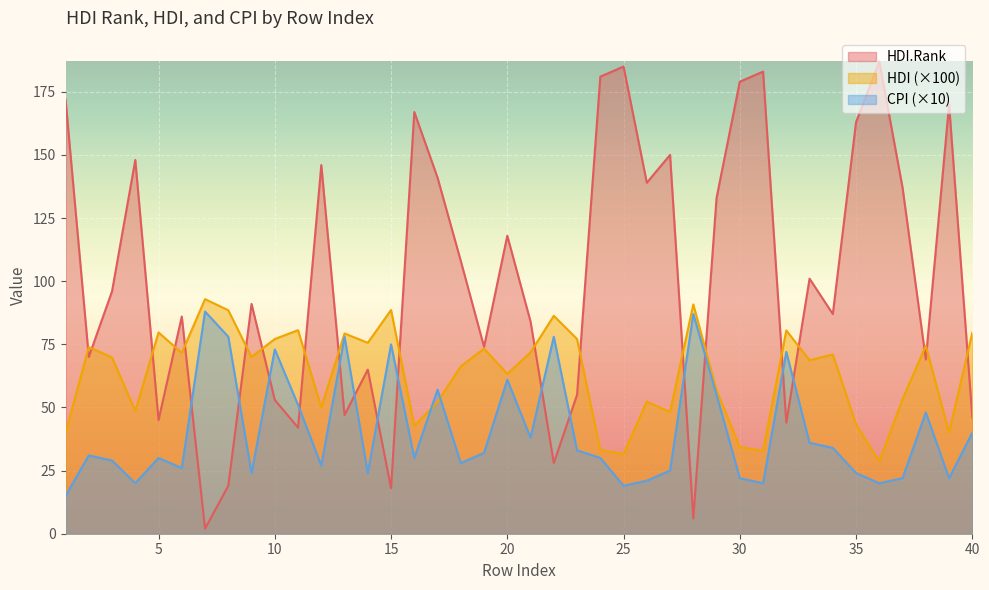

At which label does HDI.Rank reach its peak?

36